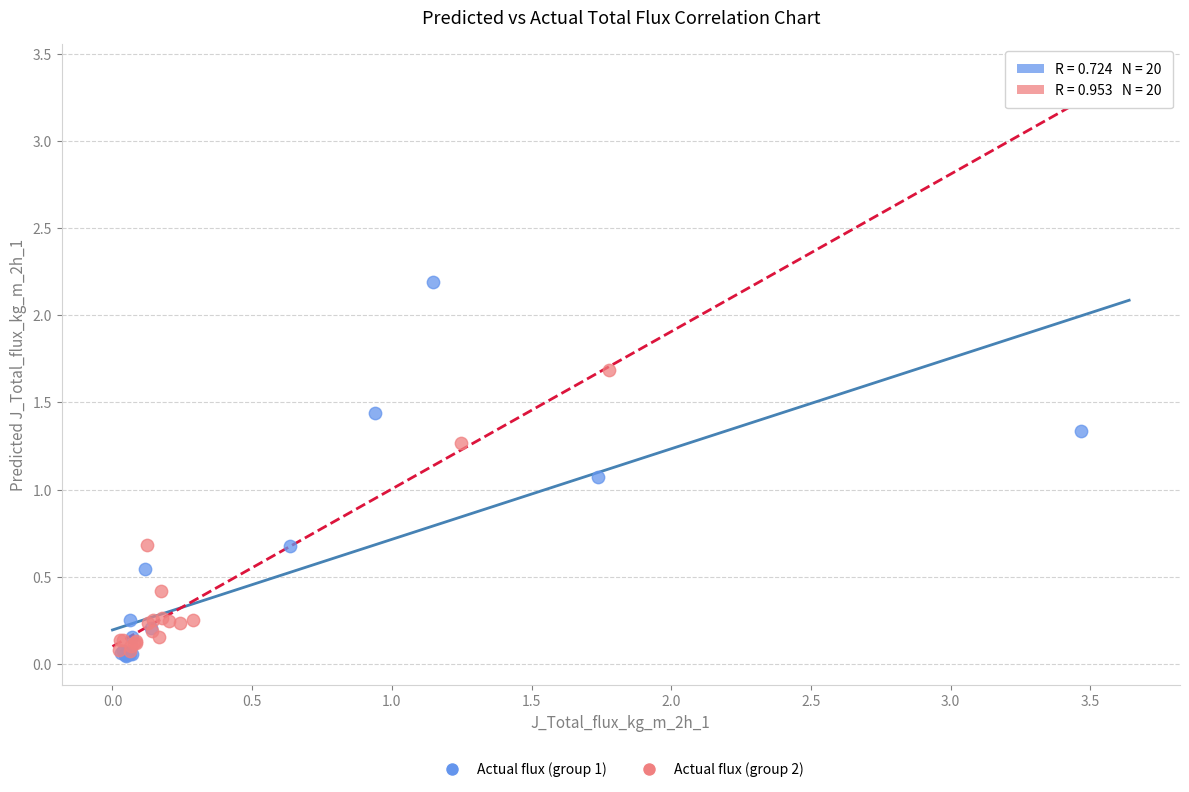

Which series contains the highest Y value?

Actual flux (group 1)